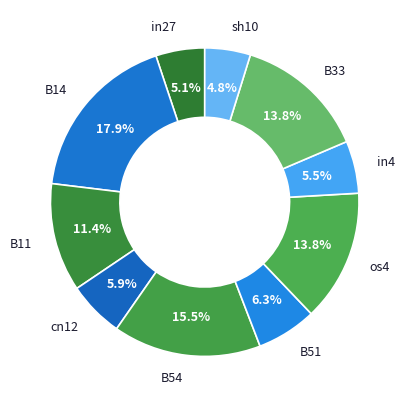

Between B11 and in4, which is larger?

B11